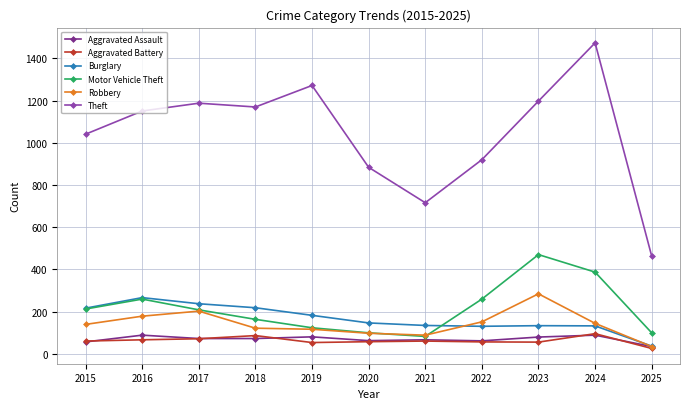

At which label is Theft closest to 968?

2022